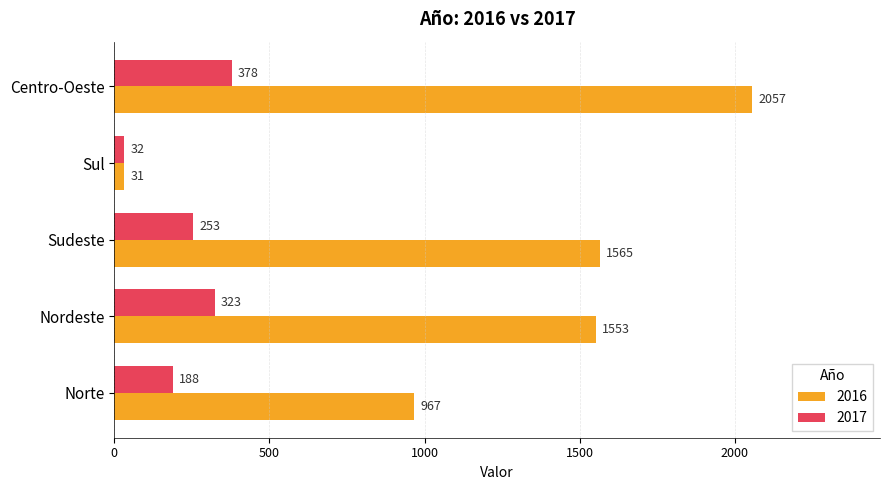

At Sul, list the series in order from smallest to largest.

2016, 2017